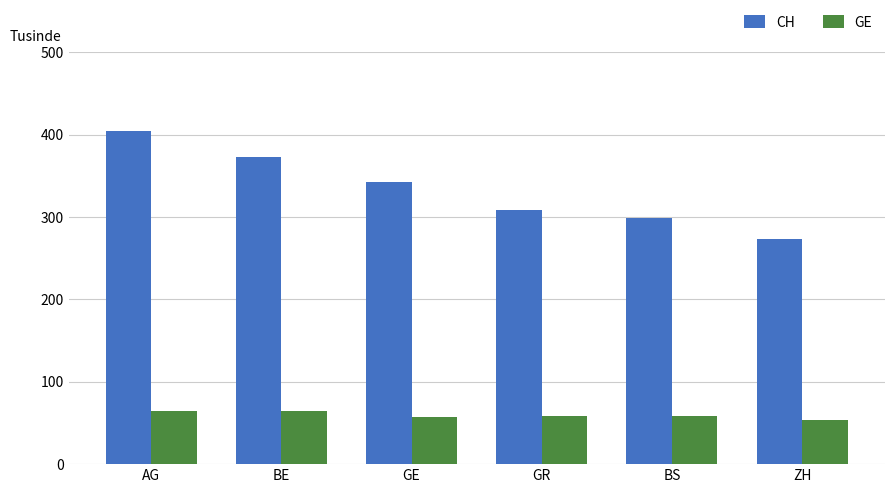

Reading left to right, what are all the values shown in this chart?

CH: AG=405	BE=373	GE=342	GR=309	BS=299	ZH=273
GE: AG=64	BE=64	GE=57	GR=59	BS=59	ZH=54